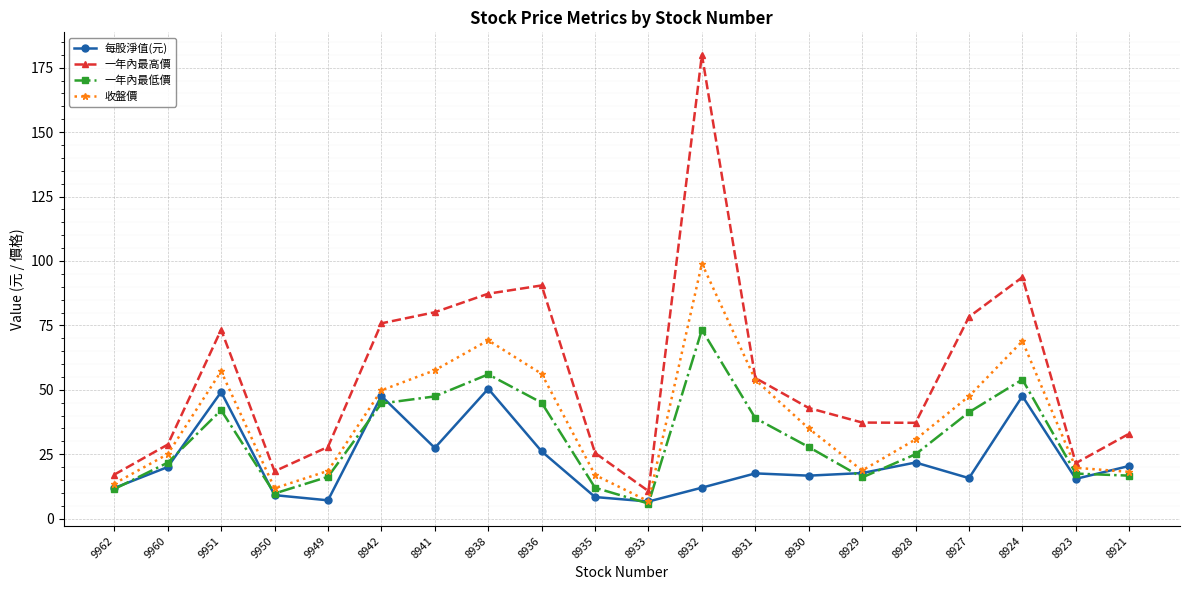

What is the value of the 每股淨值(元) point at the 6th from the left?

47.6